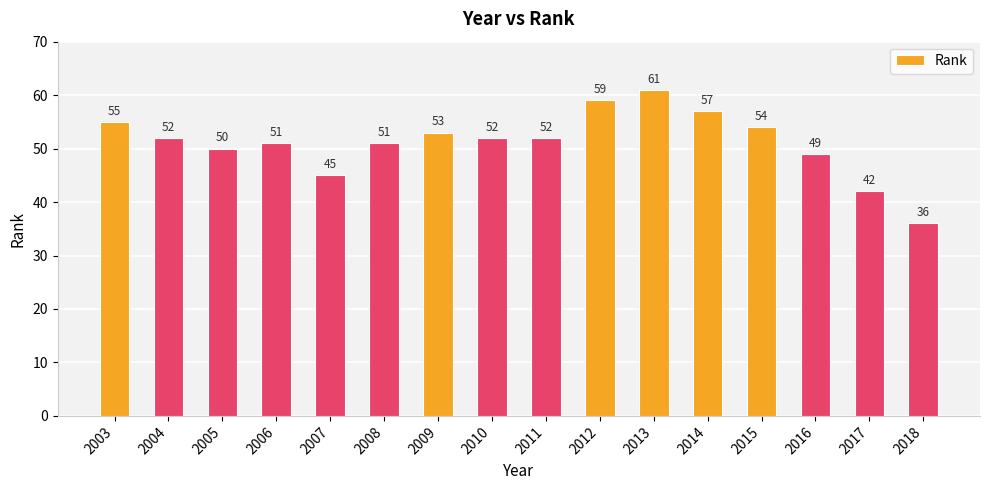

Reading left to right, what are all the values shown in this chart?

2003=55	2004=52	2005=50	2006=51	2007=45	2008=51	2009=53	2010=52	2011=52	2012=59	2013=61	2014=57	2015=54	2016=49	2017=42	2018=36